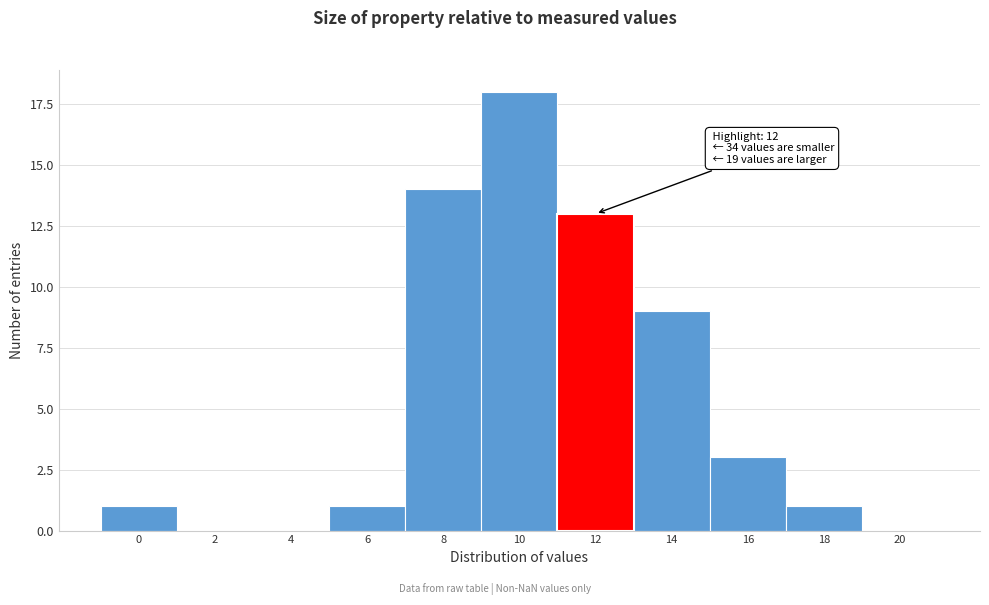

Reading left to right, what are all the values shown in this chart?

0=1	2=0	4=0	6=1	8=14	10=18	12=13	14=9	16=3	18=1	20=0